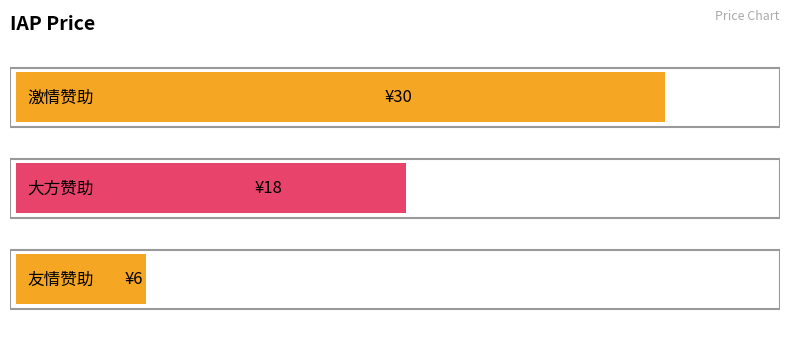

Count the number of categories in the chart.

3